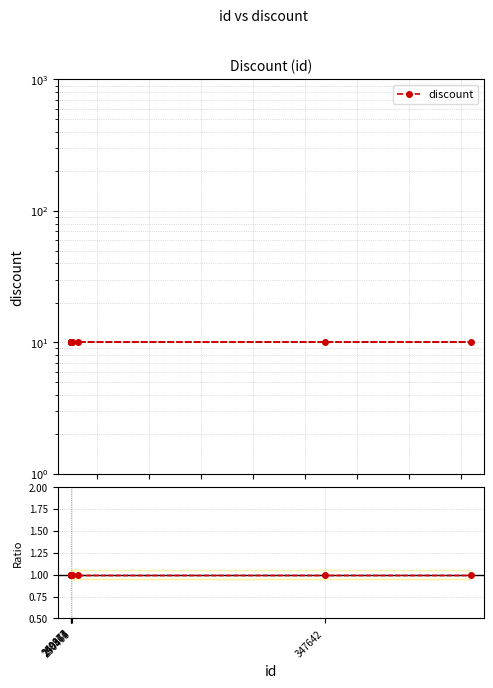

True or false: Ratio to discount[0] and discount intersect in this chart.

False